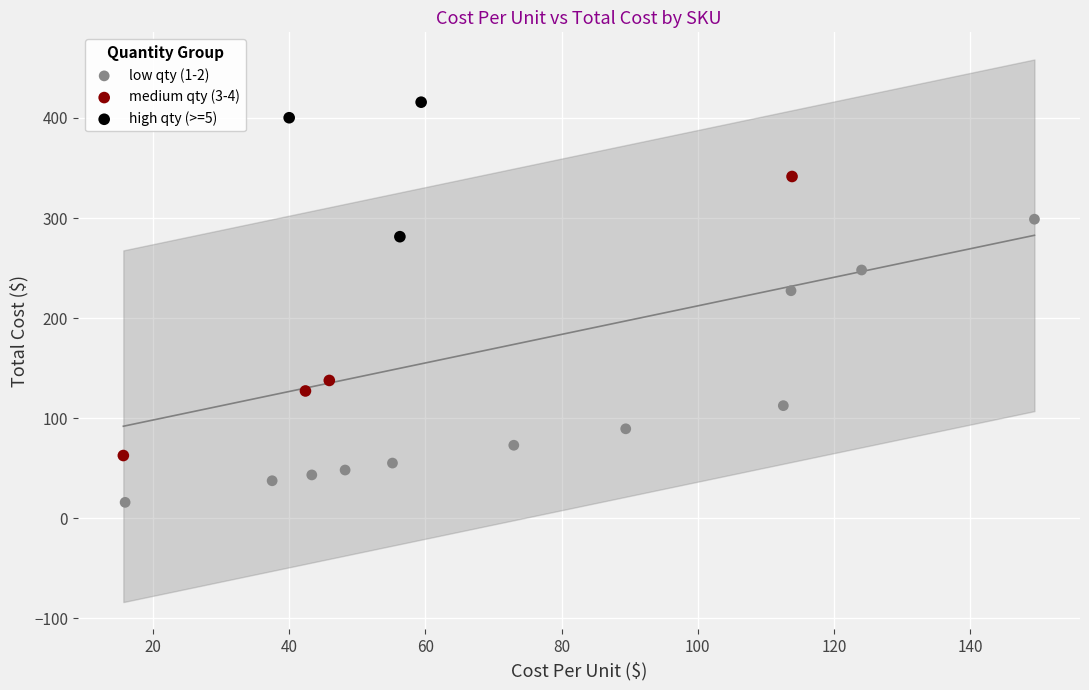

Which series reaches the maximum Y coordinate?

high qty (>=5)